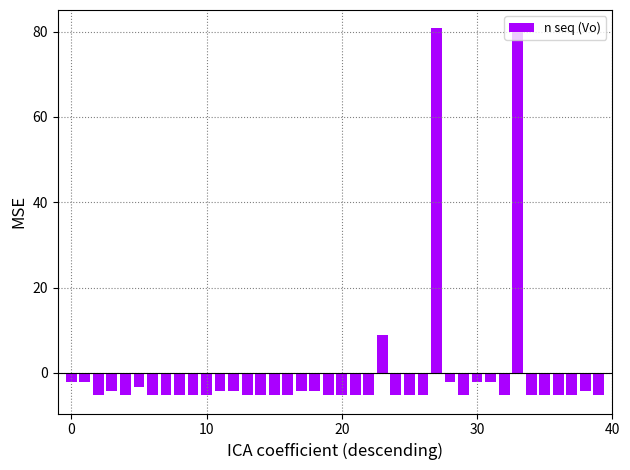

What is the difference between the second highest and minimum values?

86.0